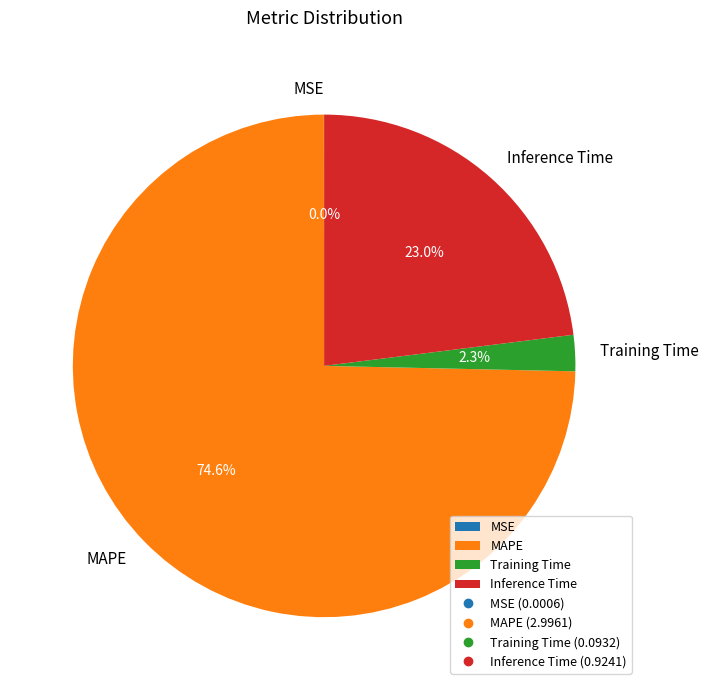

To the nearest percent, what is the combined percentage of Inference Time and MAPE?

98%